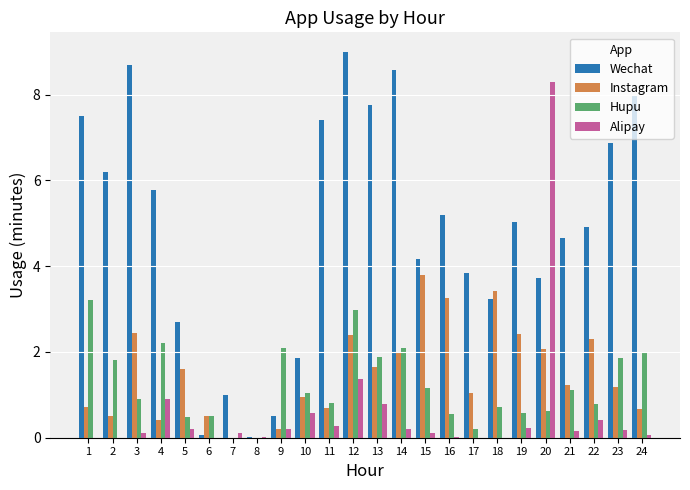

Which series has the largest total across all categories?

Wechat